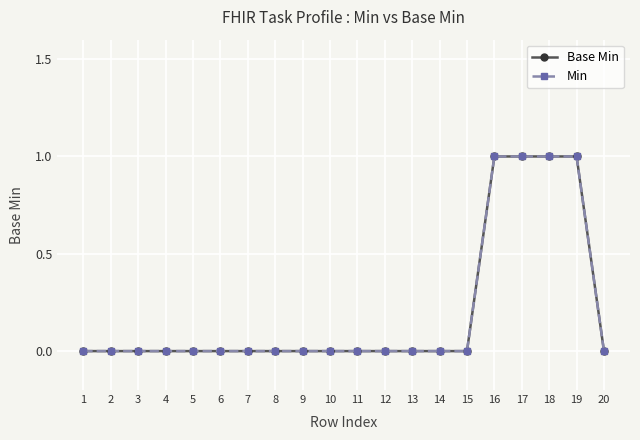

Does the chart have visible grid lines?

Yes